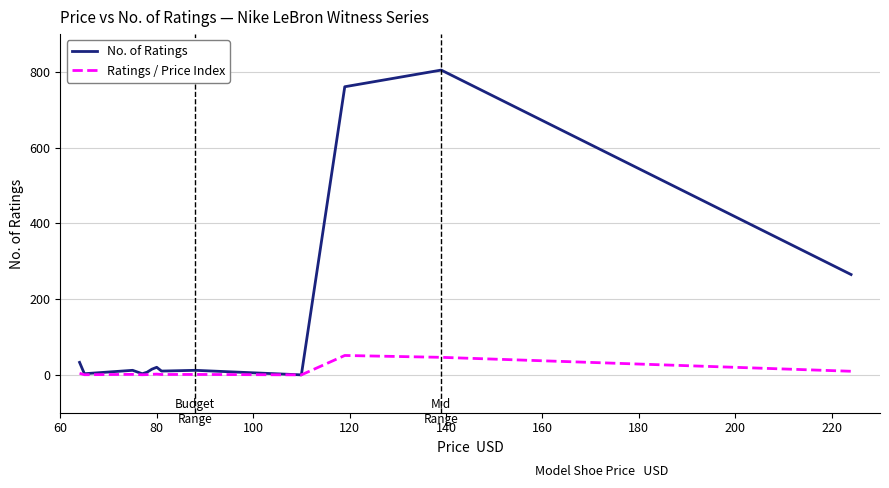

Rank the series by their maximum value, from highest to lowest.

No. of Ratings, Ratings / Price Index